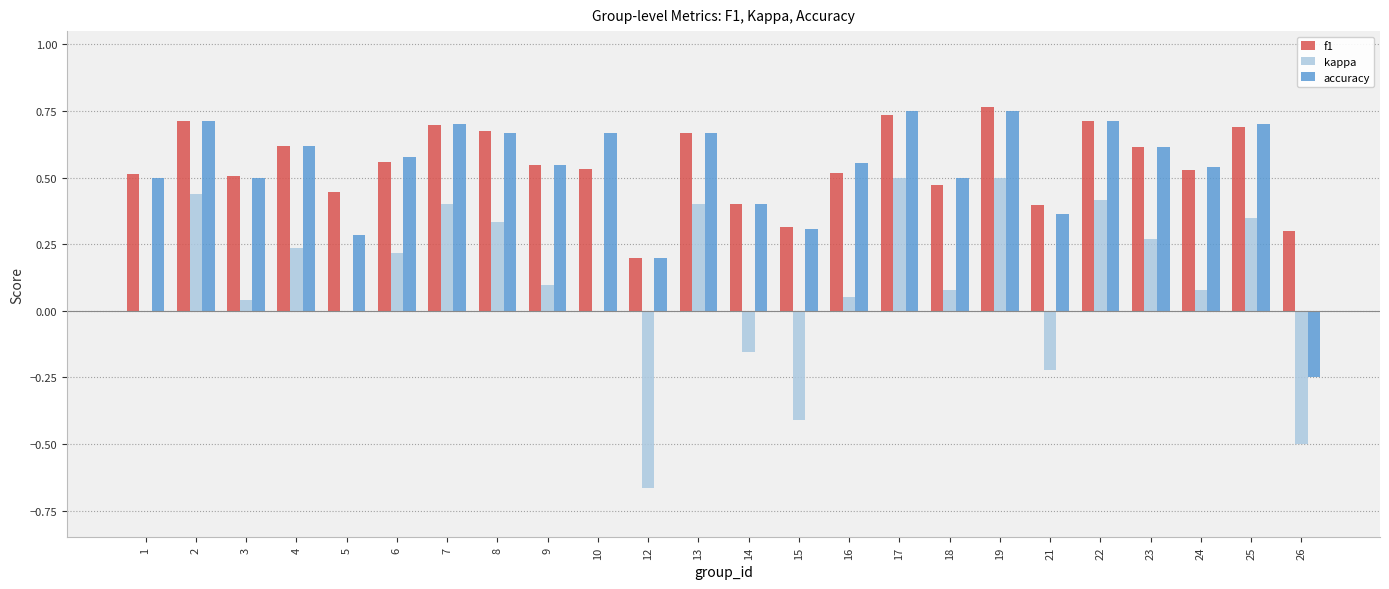

Where is accuracy nearest to the value 0?

12